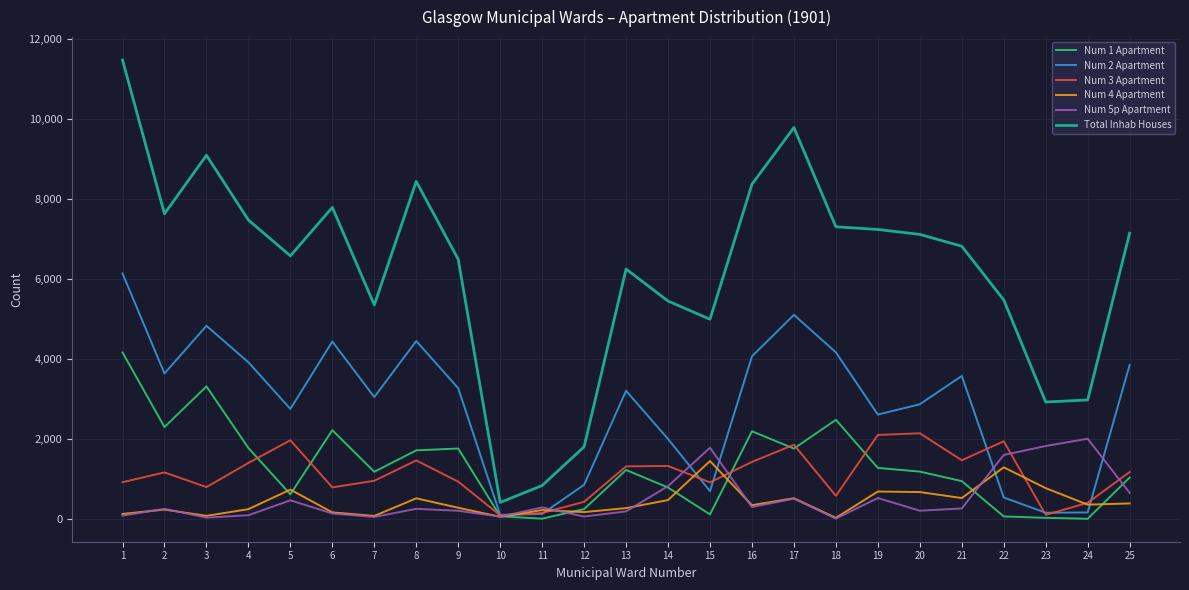

What is the greatest value displayed?

11479